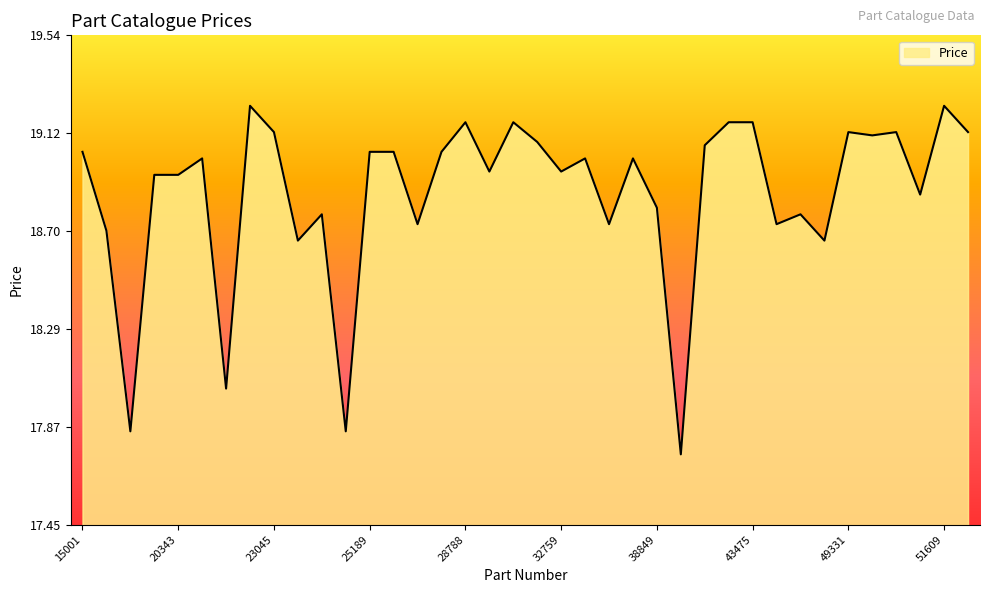

What is the difference between the maximum and minimum values?

1.5